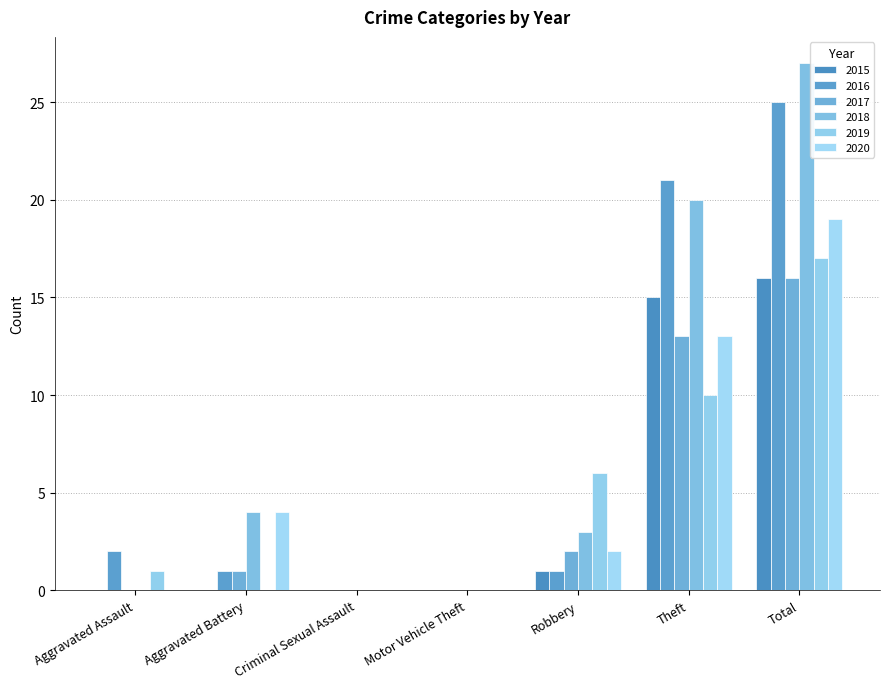

What is the greatest value displayed?

27